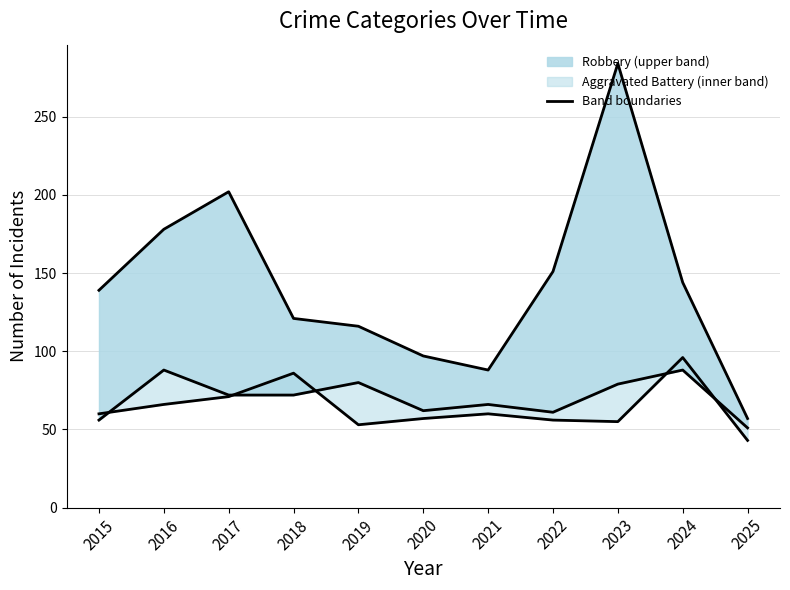

What value does the Robbery series have at 2018, to the nearest 50?

100